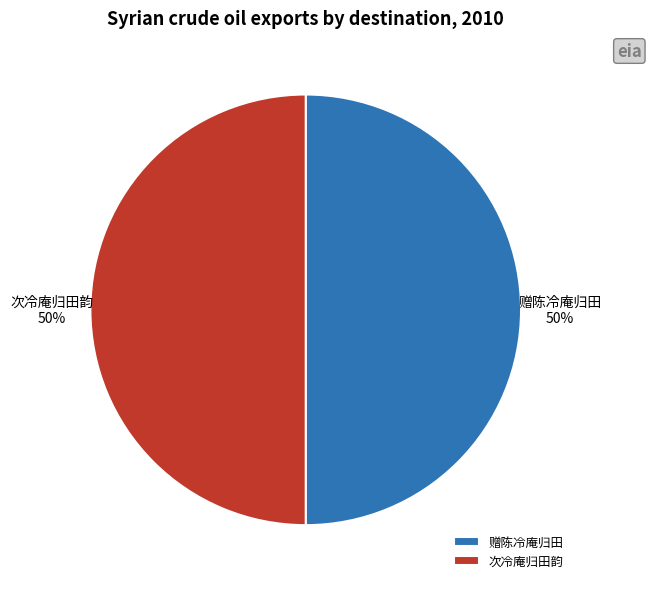

Count the number of slices in the pie.

2